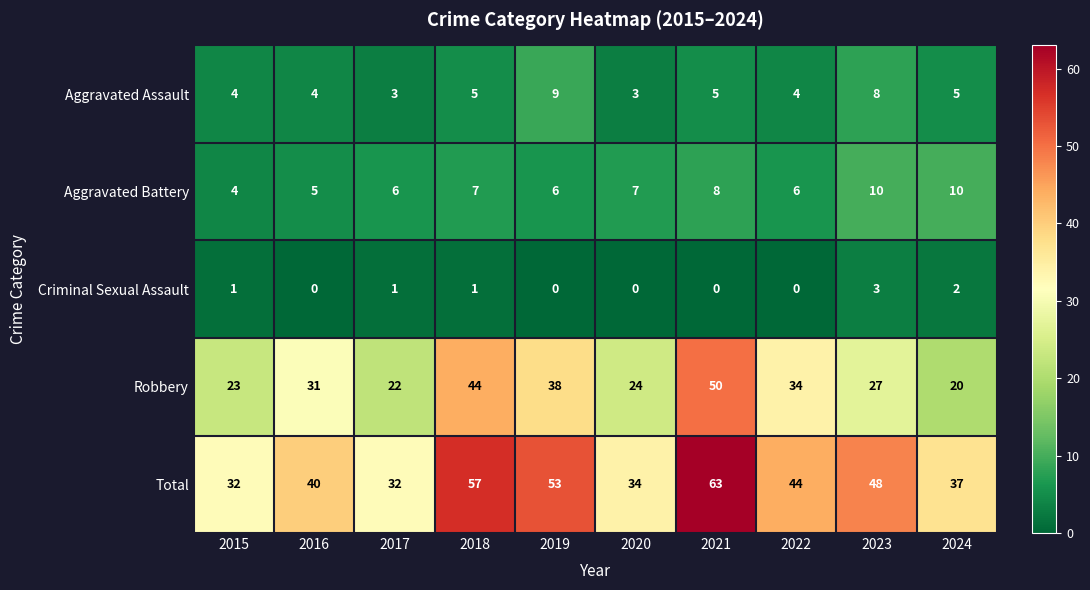

At which category does the chart reach its peak across all series?

2021